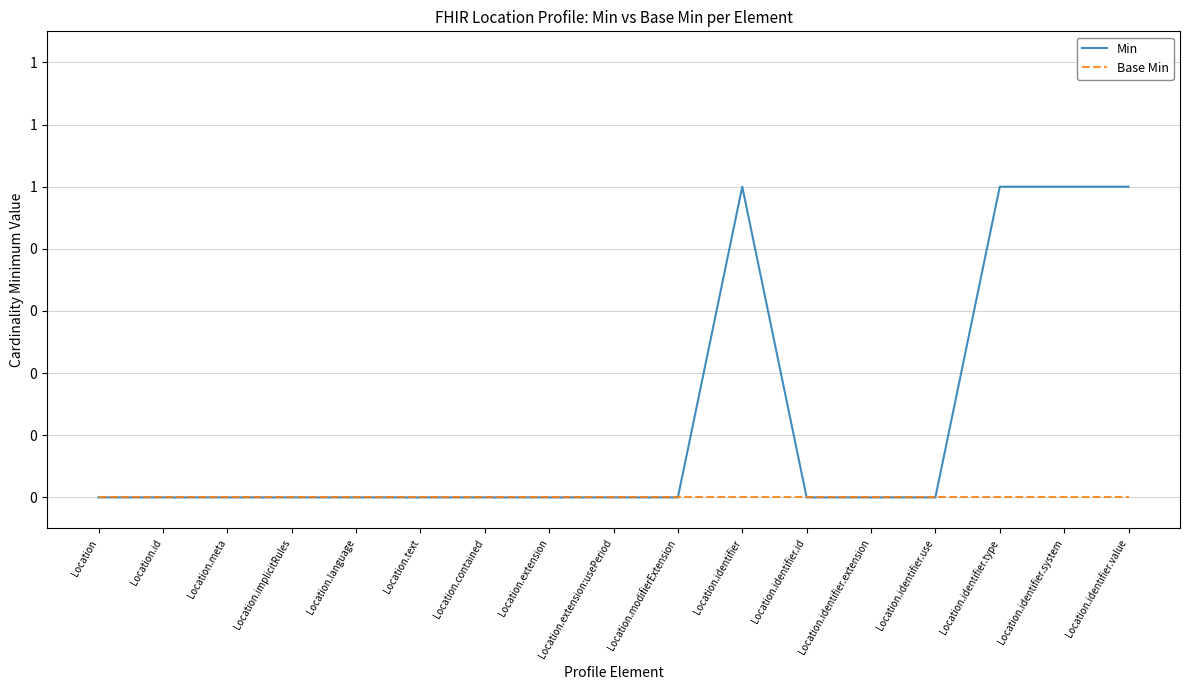

How many interior local peaks does the Min series have?

1